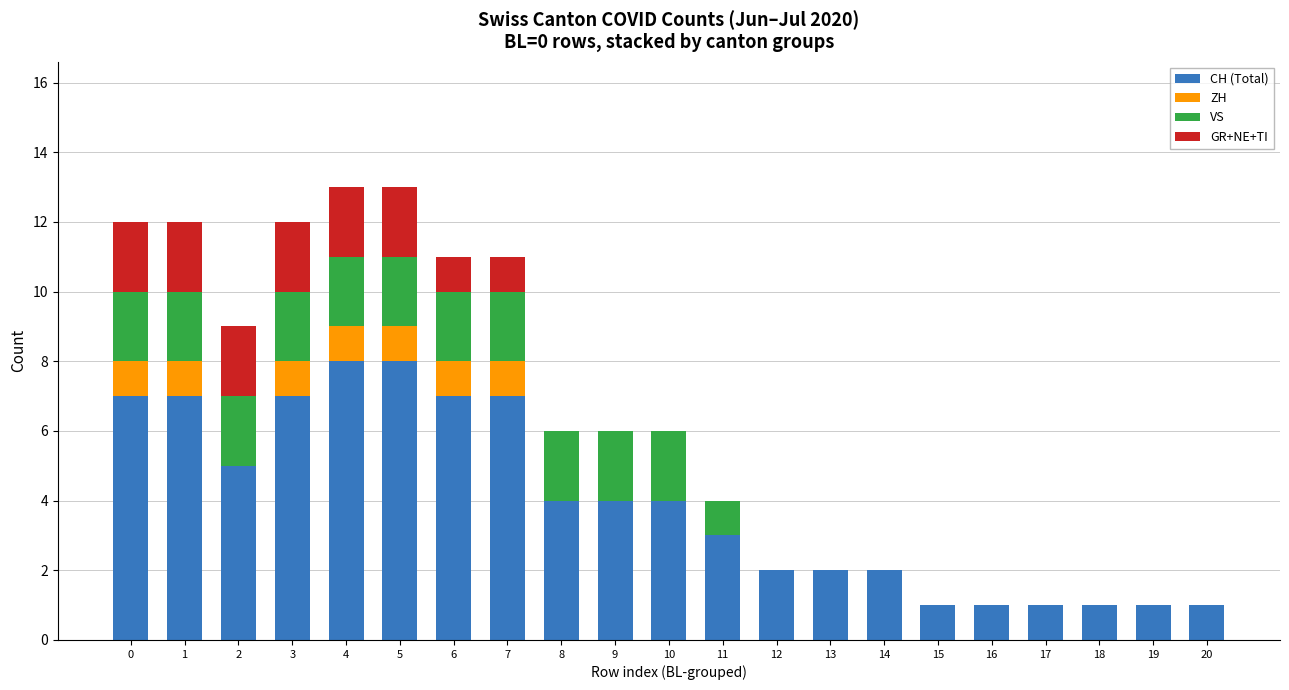

What is the total value across all series at 12?

2